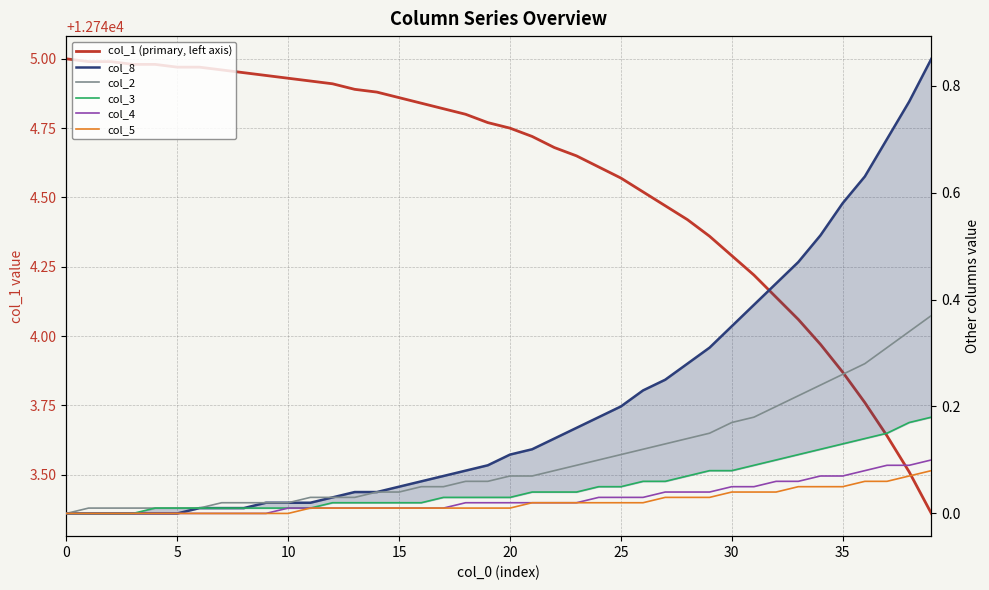

What is the difference between the maximum and minimum values in the col_3 series?

0.2